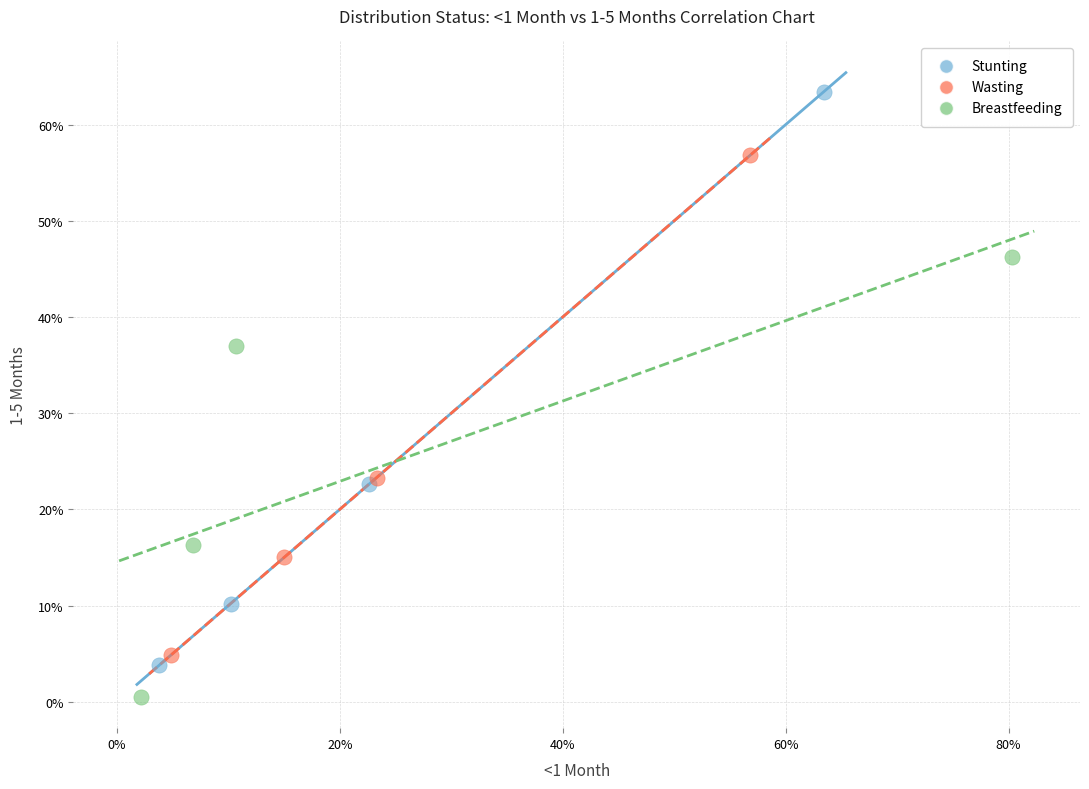

Which series has the largest Y range (max minus min)?

Stunting